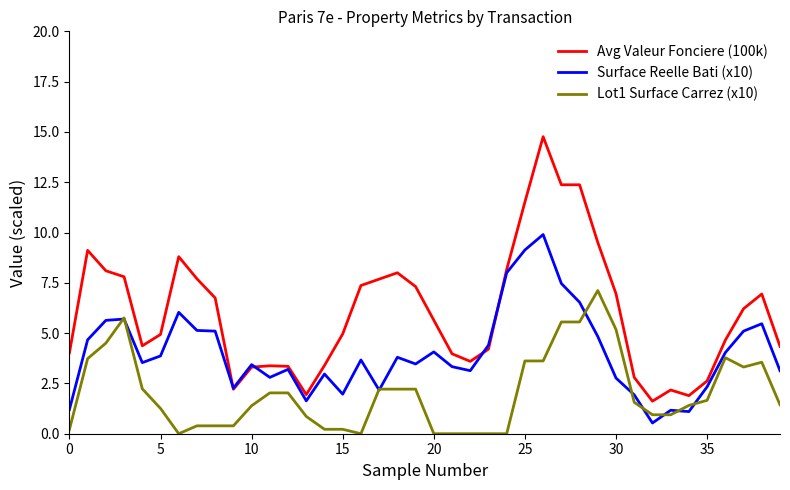

How many lines are shown in the chart?

3